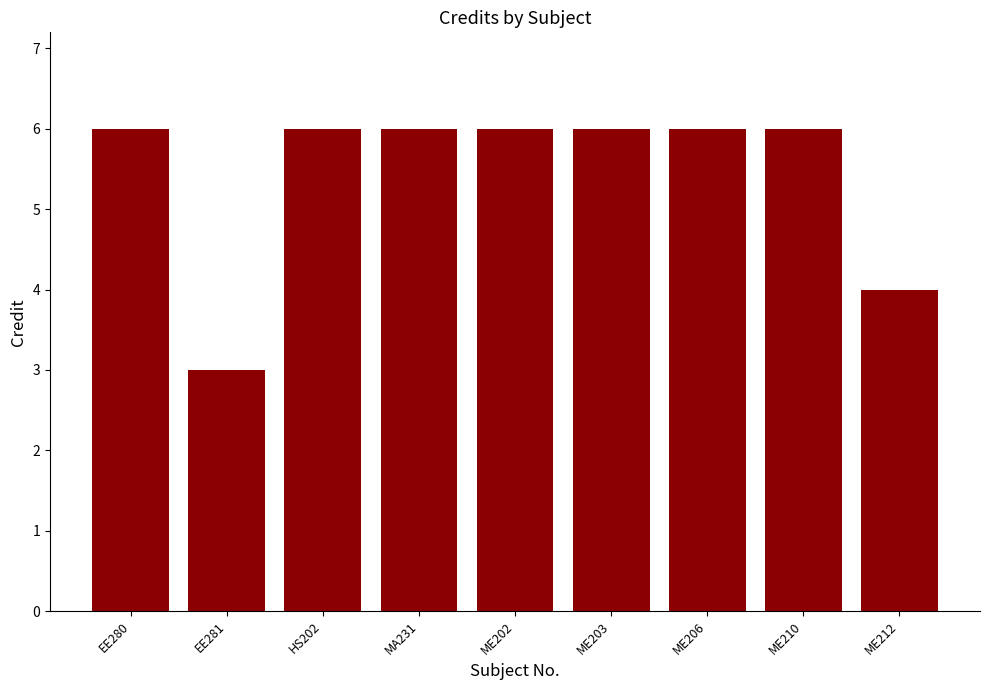

How many distinct data groups are displayed?

1